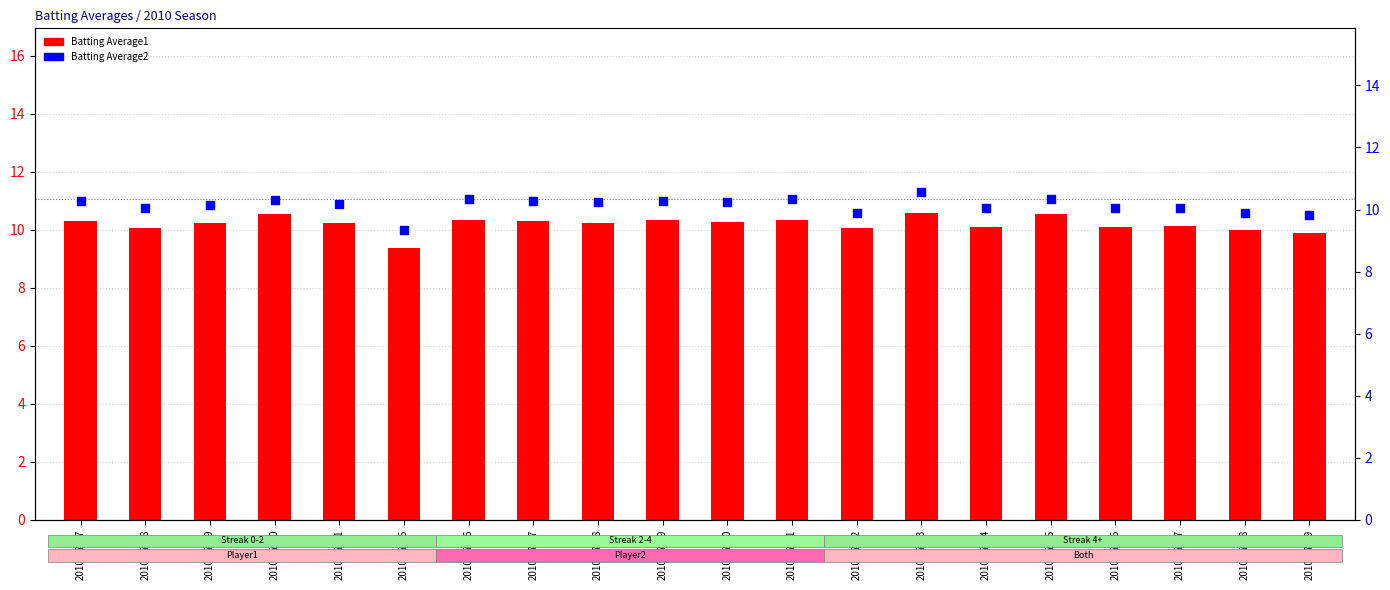

What are all the series names shown in the legend?

Batting Average1, Batting Average2